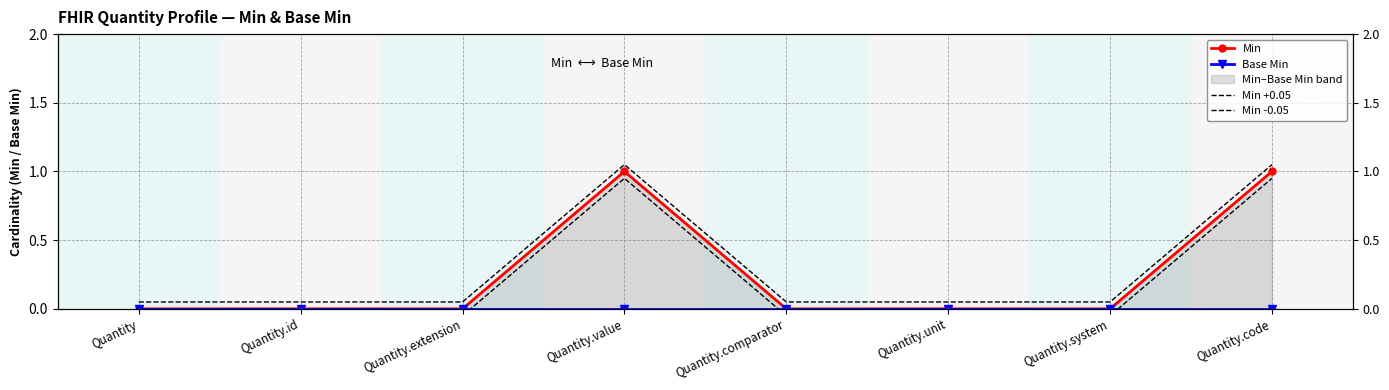

True or false: Min -0.05 and Min +0.05 cross at least once.

False